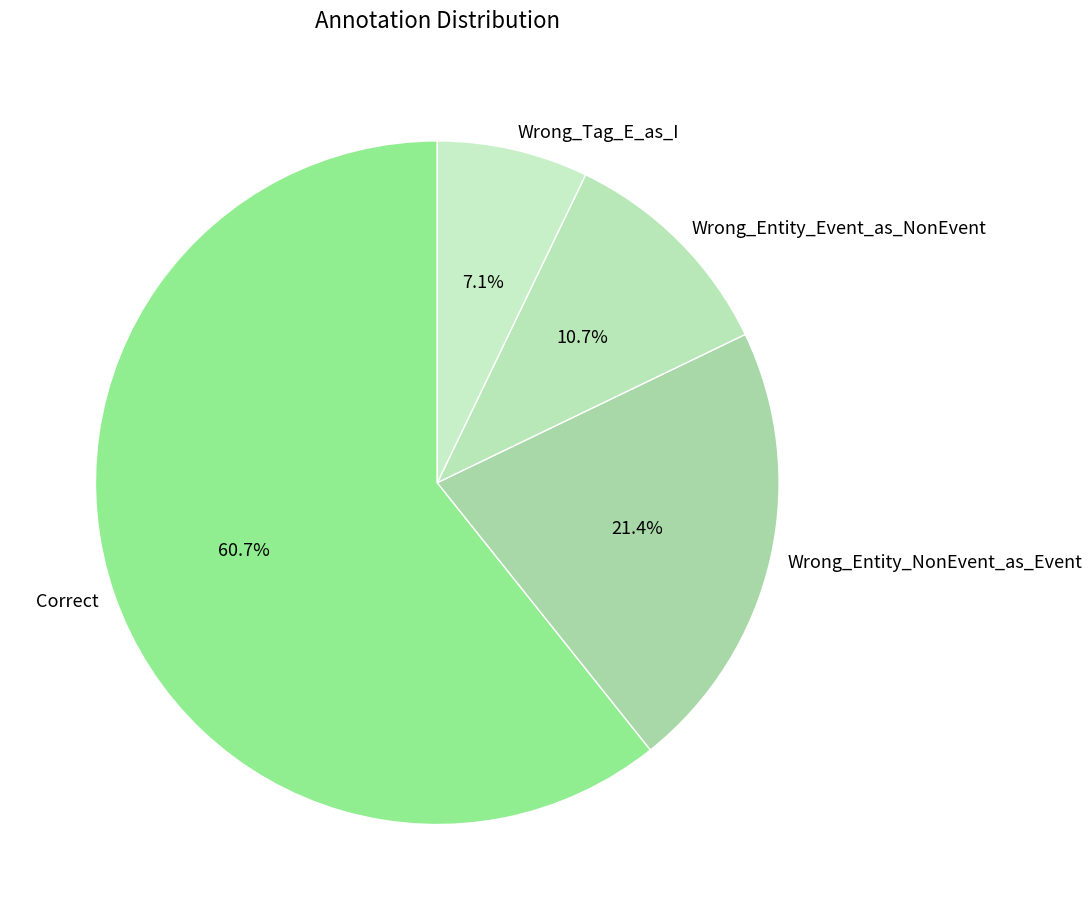

What percentage is the Wrong_Entity_NonEvent_as_Event slice, to the nearest percent?

21%